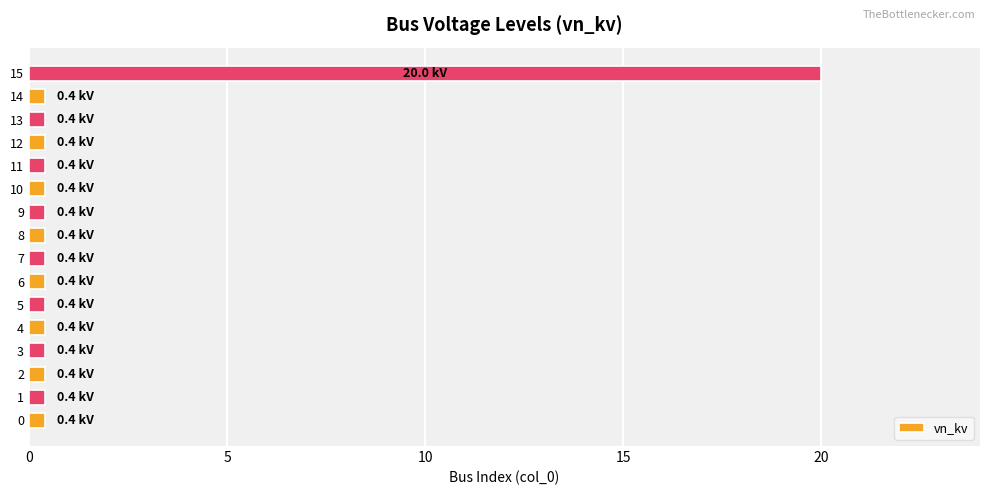

Which label corresponds to the largest value in the chart?

15